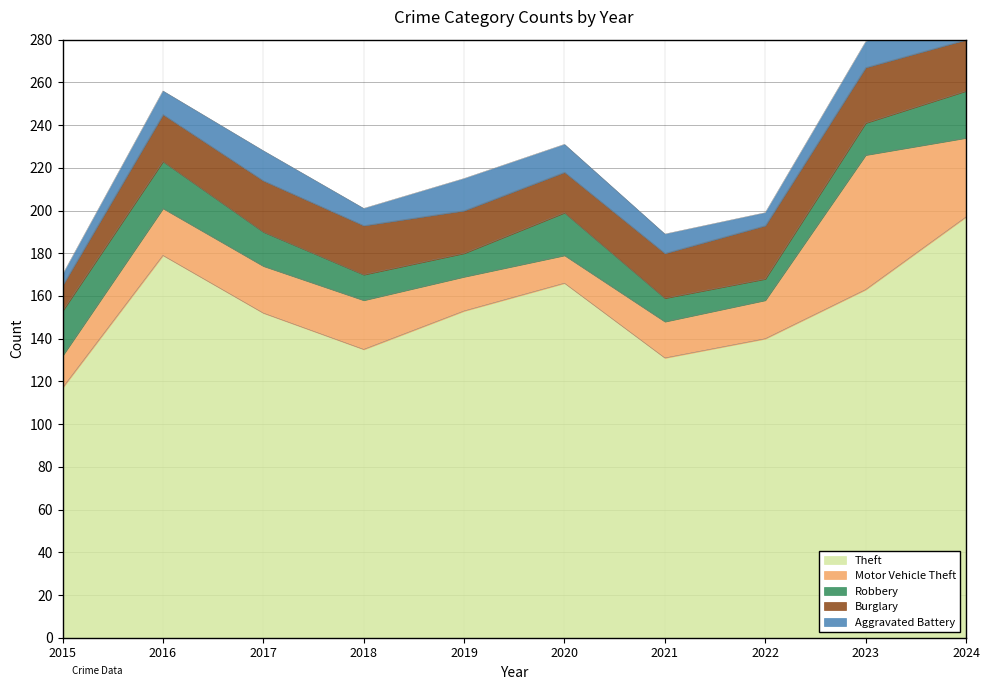

What is the value of the Robbery point at the 3rd from the left?

16